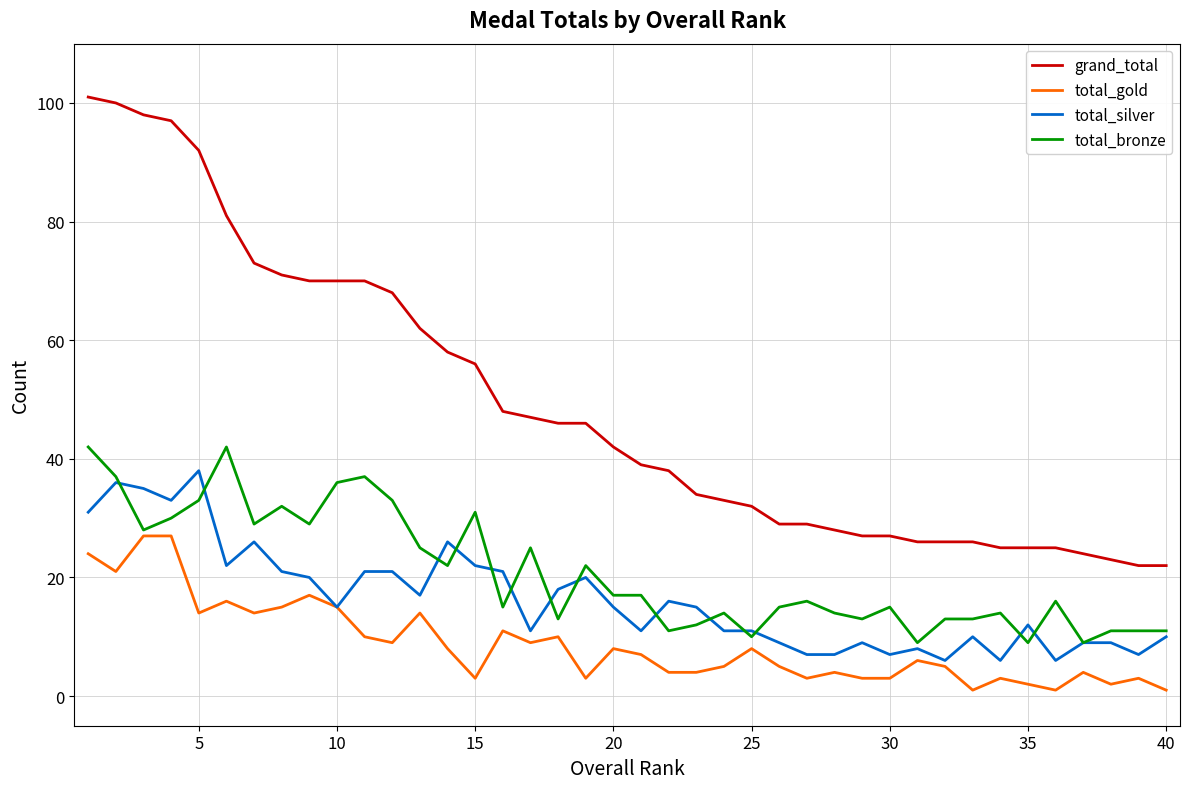

True or false: total_silver and grand_total intersect in this chart.

False